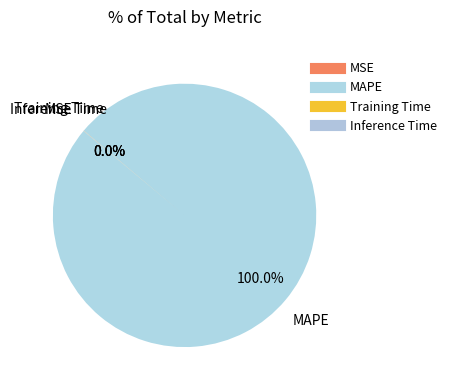

Rank the categories by value from lowest to highest.

Inference Time, Training Time, MSE, MAPE